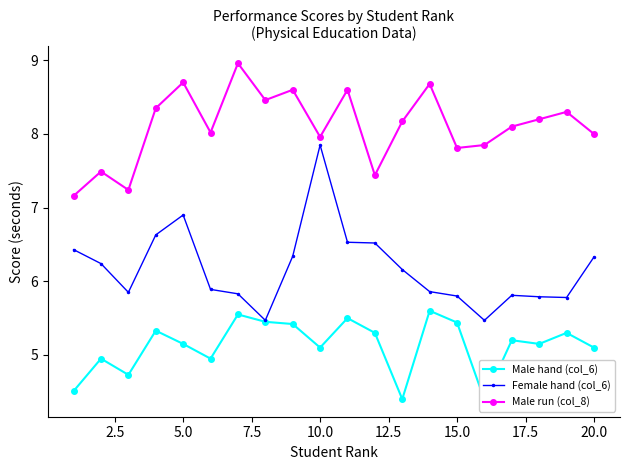

What is the lowest value of the Female hand (col_6) series?

5.5